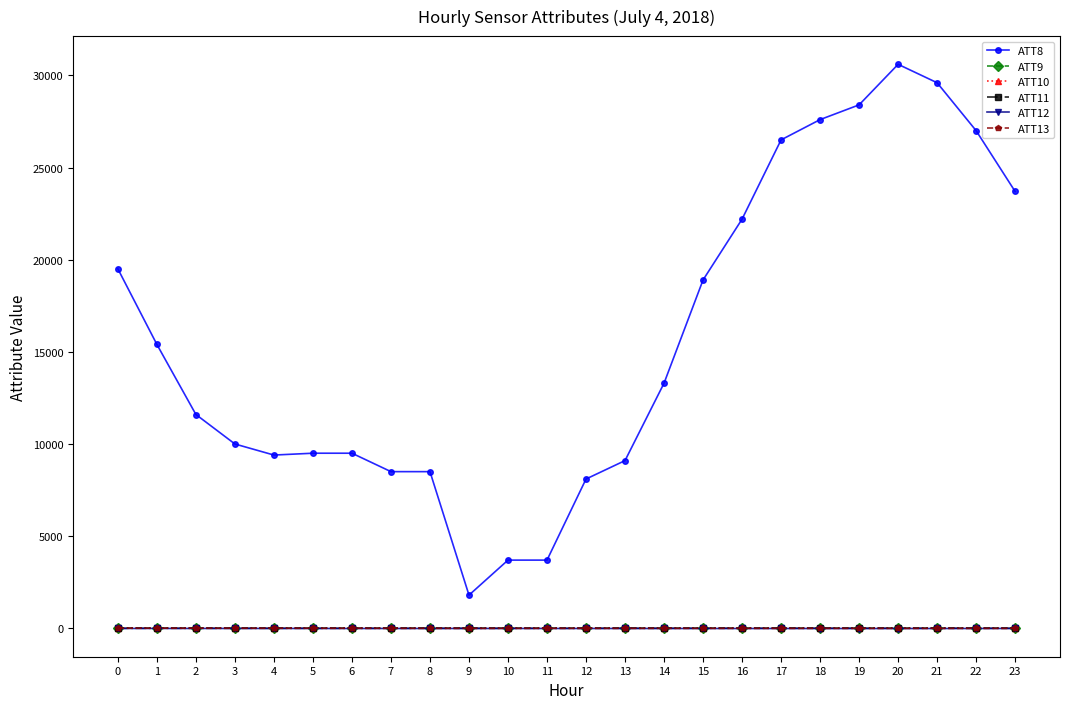

What is the spread (max minus min) of values at 18?

27610.7